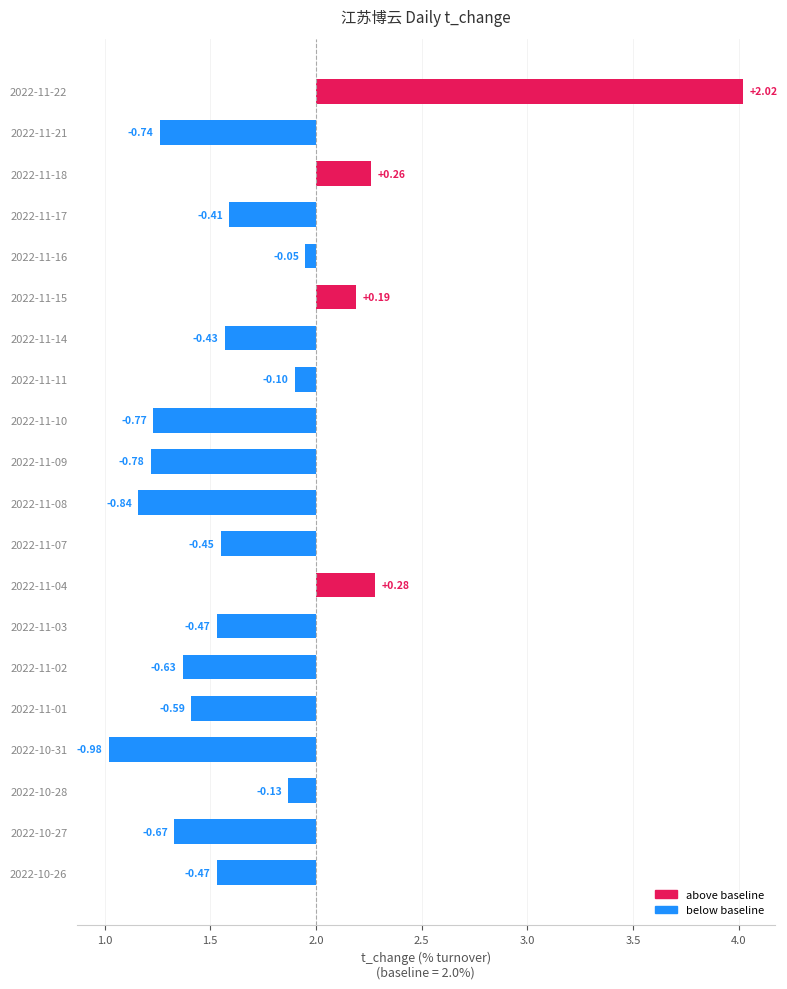

Reading left to right, transcribe all the data shown in this chart.

2.0	-0.7	0.3	-0.4	-0.1	0.2	-0.4	-0.1	-0.8	-0.8	-0.8	-0.4	0.3	-0.5	-0.6	-0.6	-1.0	-0.1	-0.7	-0.5